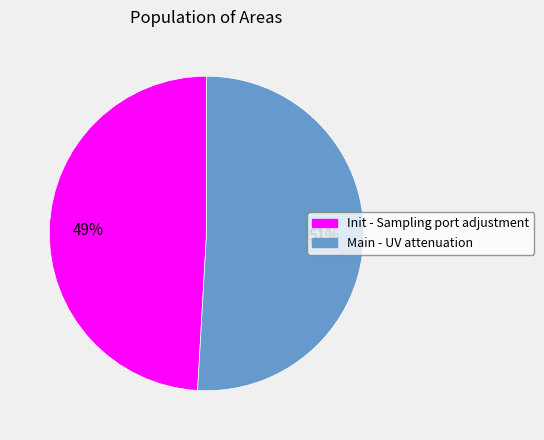

What percentage is the Init - Sampling port adjustment slice, to the nearest percent?

49%